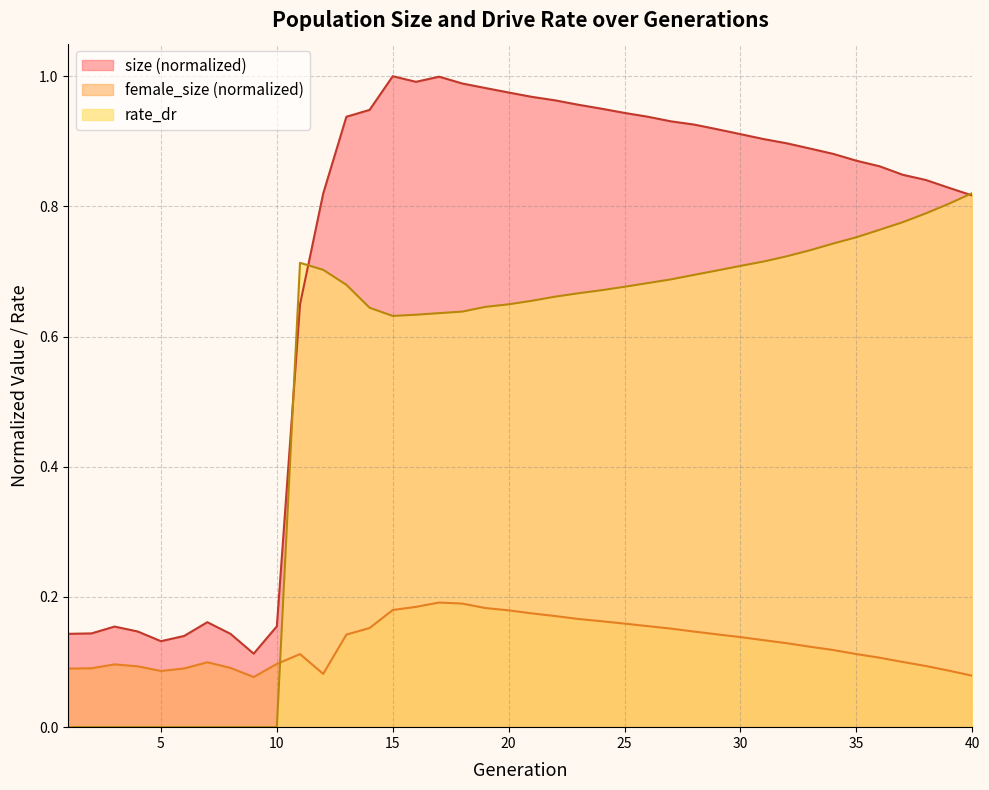

The value of female_size at 33 is 0.0. True or false?

False